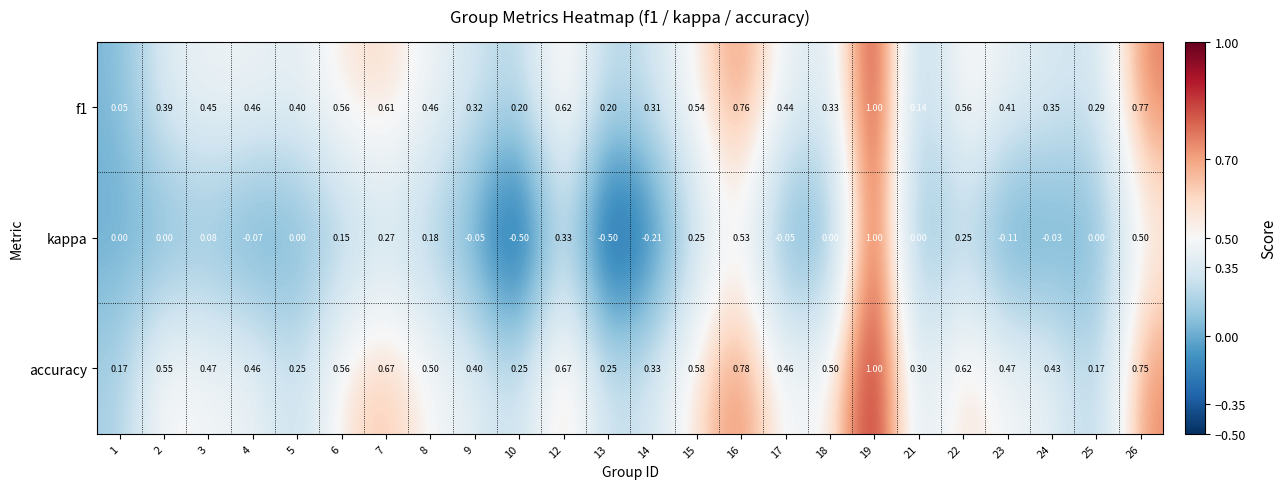

Which series has the widest spread of values?

kappa